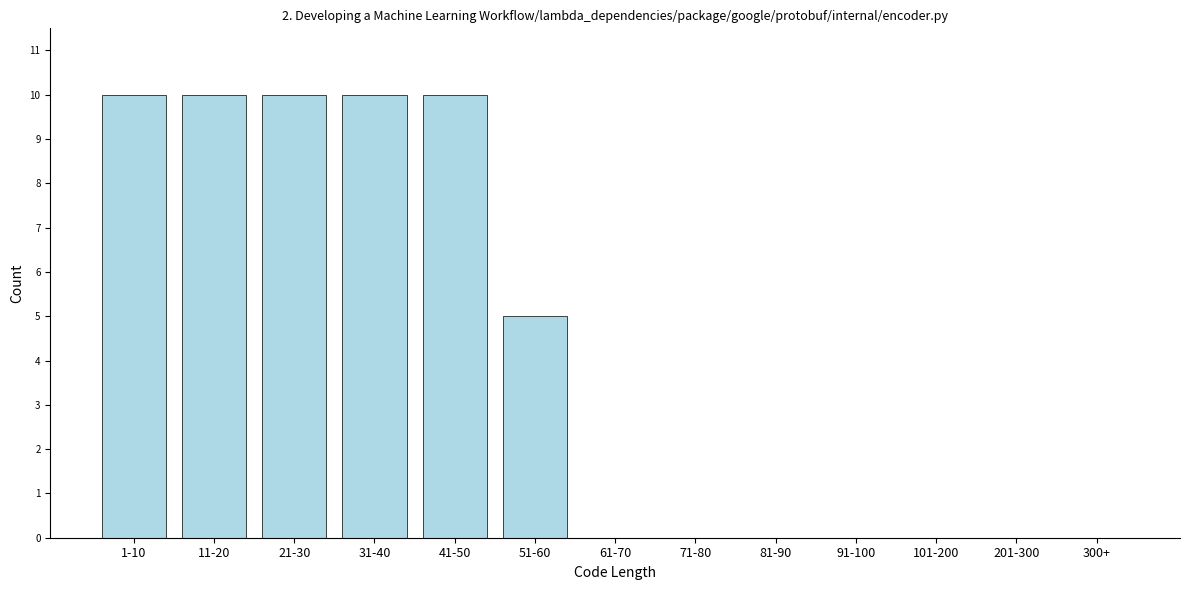

Reading left to right, transcribe all the data shown in this chart.

1-10=10	11-20=10	21-30=10	31-40=10	41-50=10	51-60=5	61-70=0	71-80=0	81-90=0	91-100=0	101-200=0	201-300=0	300+=0